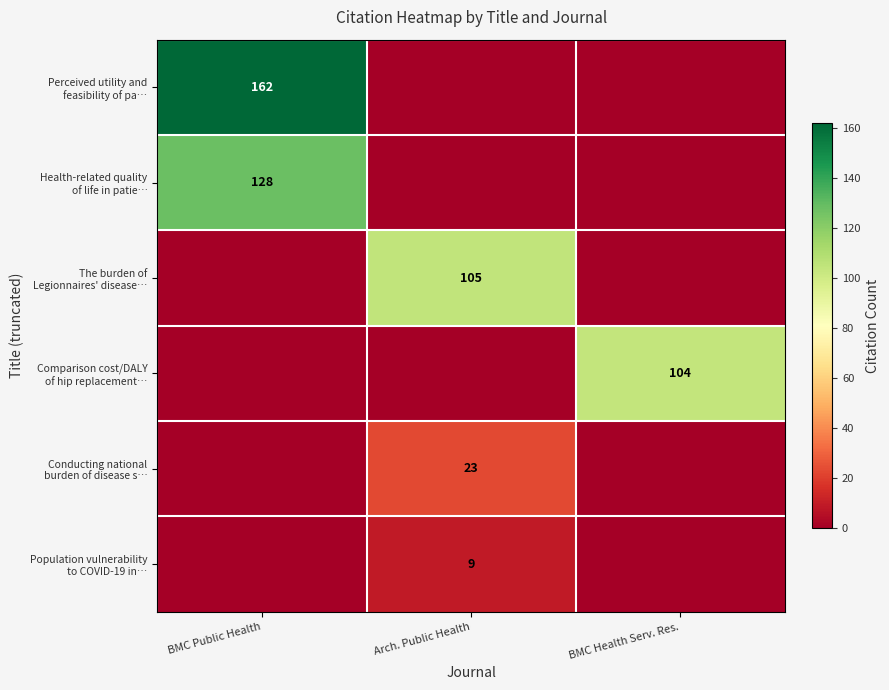

What is the sum of the Perceived utility and feasibility of pa… values at BMC Public Health and Arch. Public Health?

162